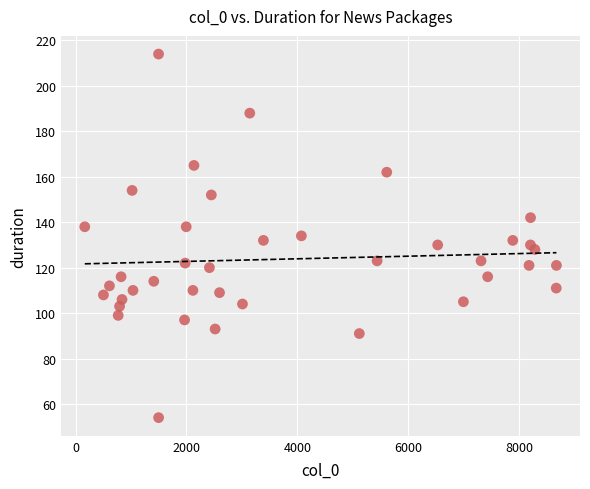

What is the range of X values (max minus min)?

8509